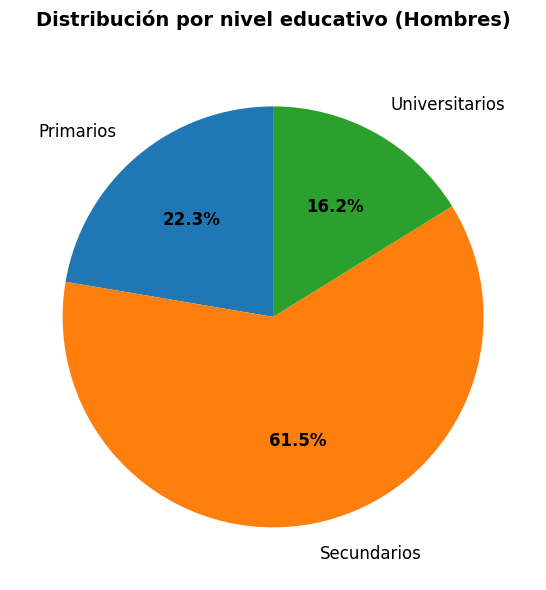

What portion of the pie excludes Secundarios?

38.5%